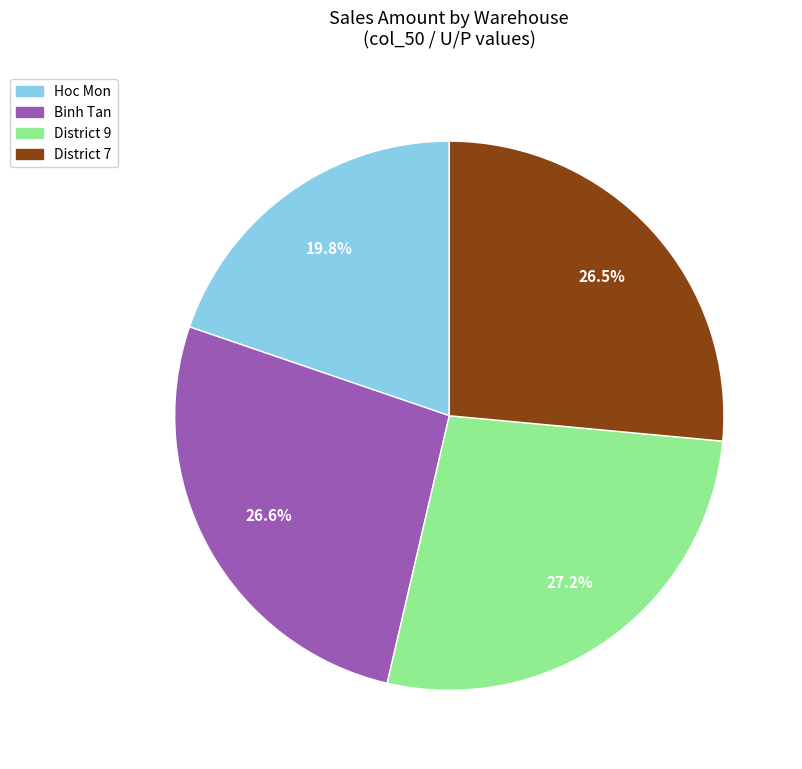

Is there a majority slice in this chart?

No